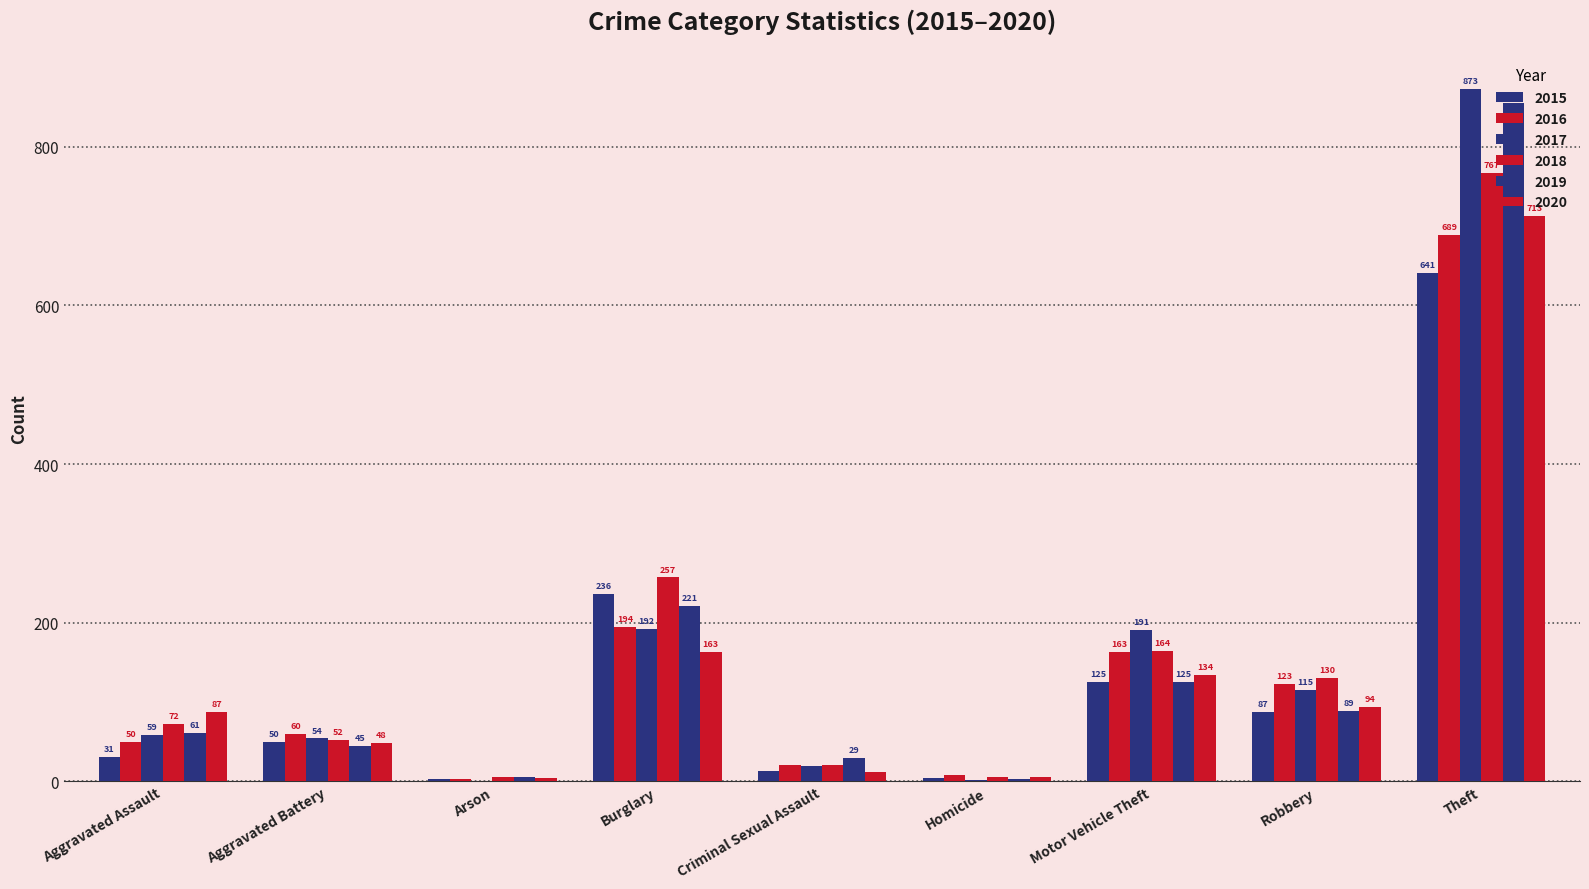

Reading left to right, what are all the values shown in this chart?

2015: 31	50	3	236	13	4	125	87	641
2016: 50	60	3	194	20	8	163	123	689
2017: 59	54	1	192	19	2	191	115	873
2018: 72	52	6	257	20	5	164	130	767
2019: 61	45	5	221	29	3	125	89	855
2020: 87	48	4	163	12	6	134	94	713